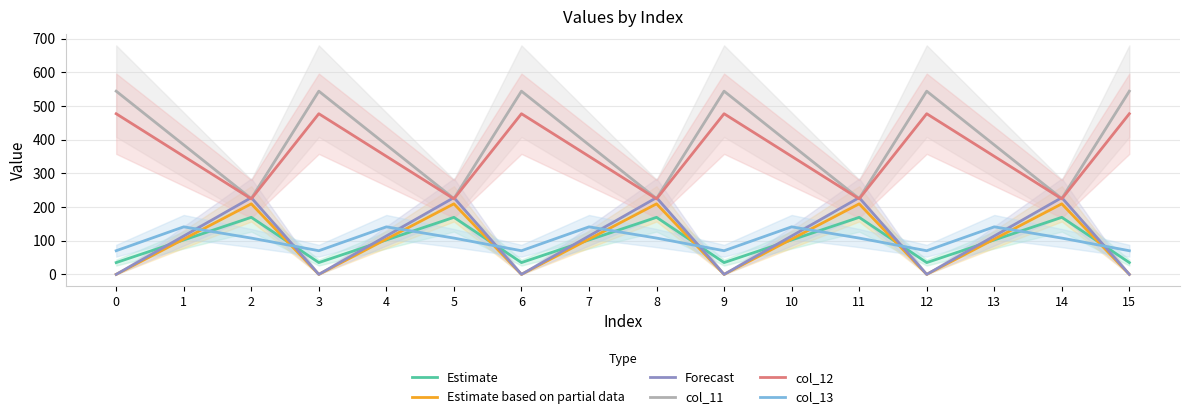

Between 2 and 1, which is larger?

2